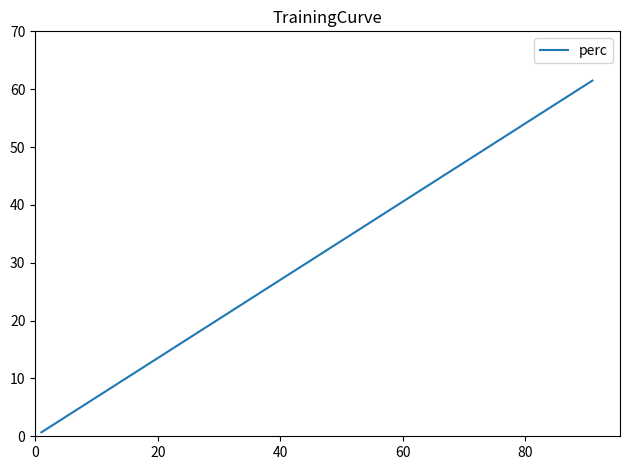

How many lines are shown in the chart?

1